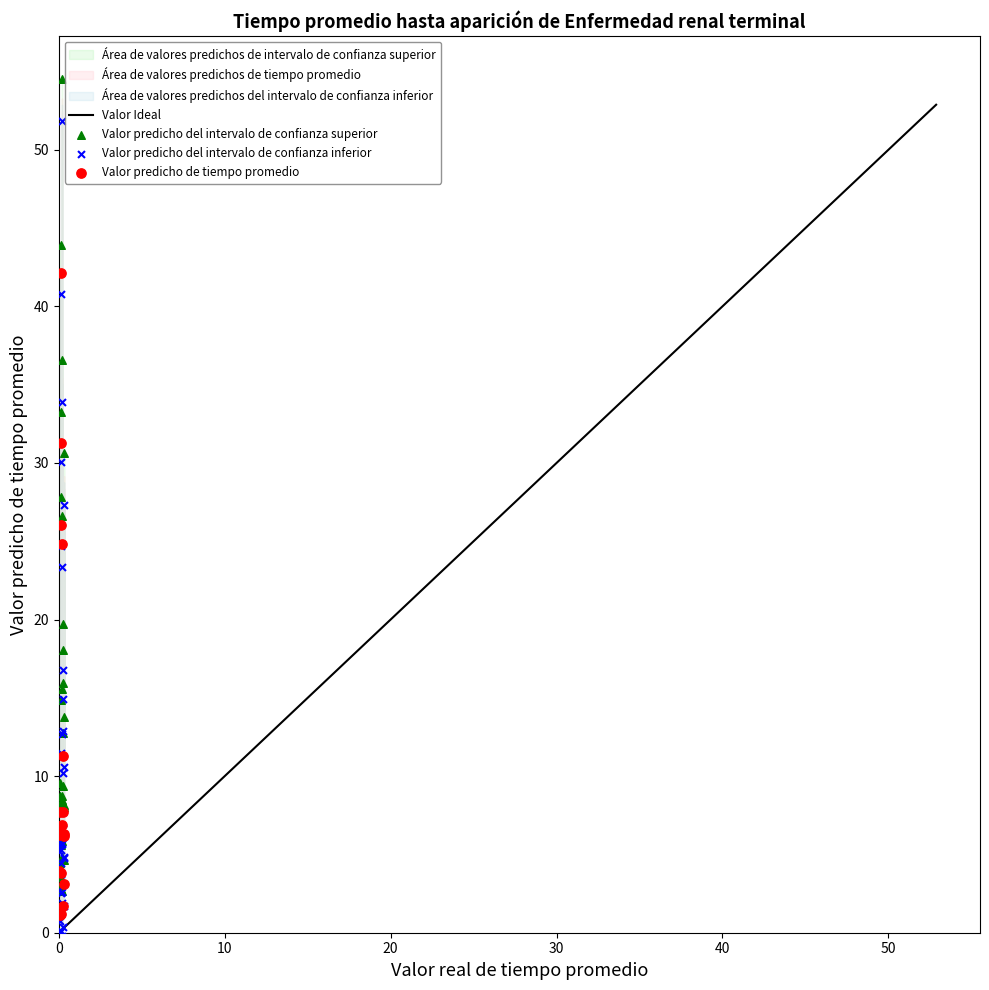

Which series has the largest Y range (max minus min)?

Valor predicho del intervalo de confianza inferior